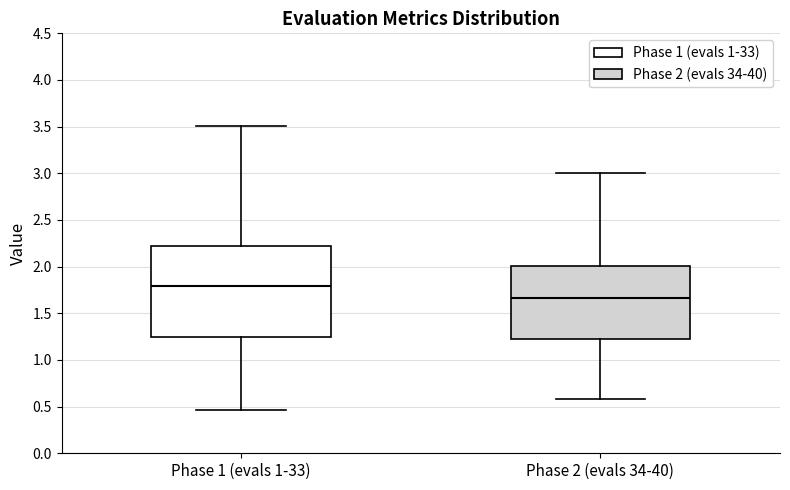

Reading left to right, read every box against the y-axis: the position of its median line, the range the box covers, and the ends of its whiskers. The values are not printed on the chart, so give them approximately, as read against the axis.

Phase 1 (evals 1-33): median 1.80, box 1.25 to 2.20, whiskers 0.45 to 3.50
Phase 2 (evals 34-40): median 1.65, box 1.20 to 2.00, whiskers 0.60 to 3.00